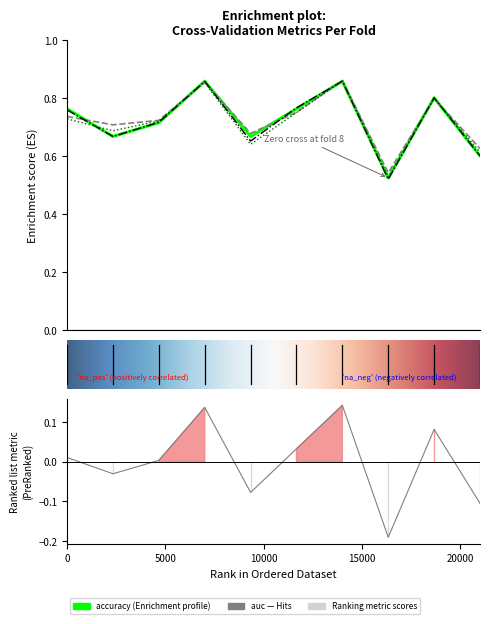

What is the average value of the auc series?

0.7